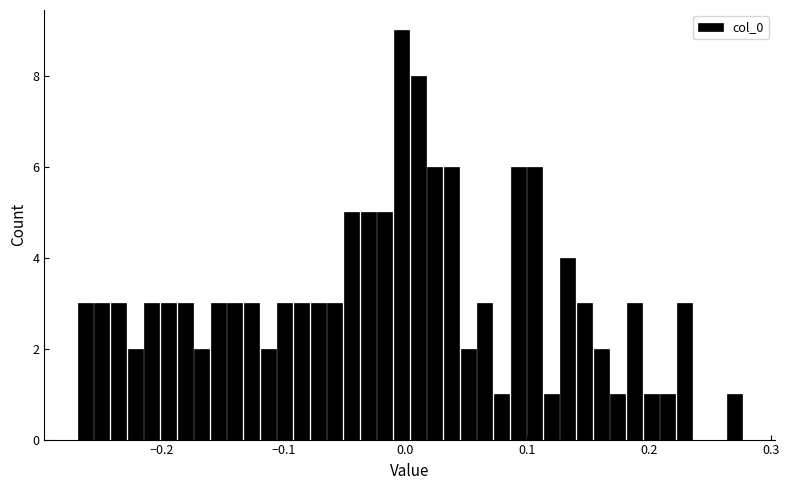

Around what value on the x-axis is the tallest bar? Give the approximate position of its centre, as read against the axis.

0.00